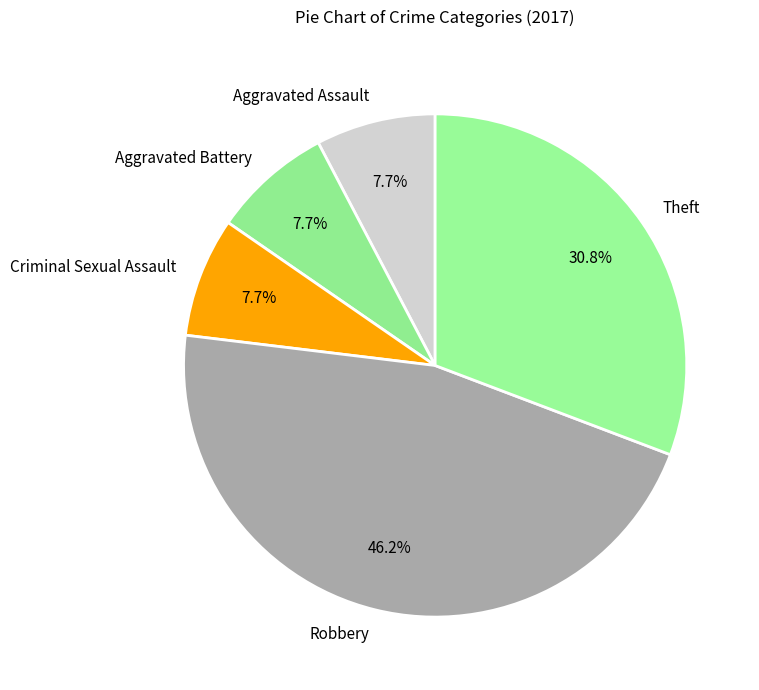

What is the total percentage of Robbery and Theft?

76.9%